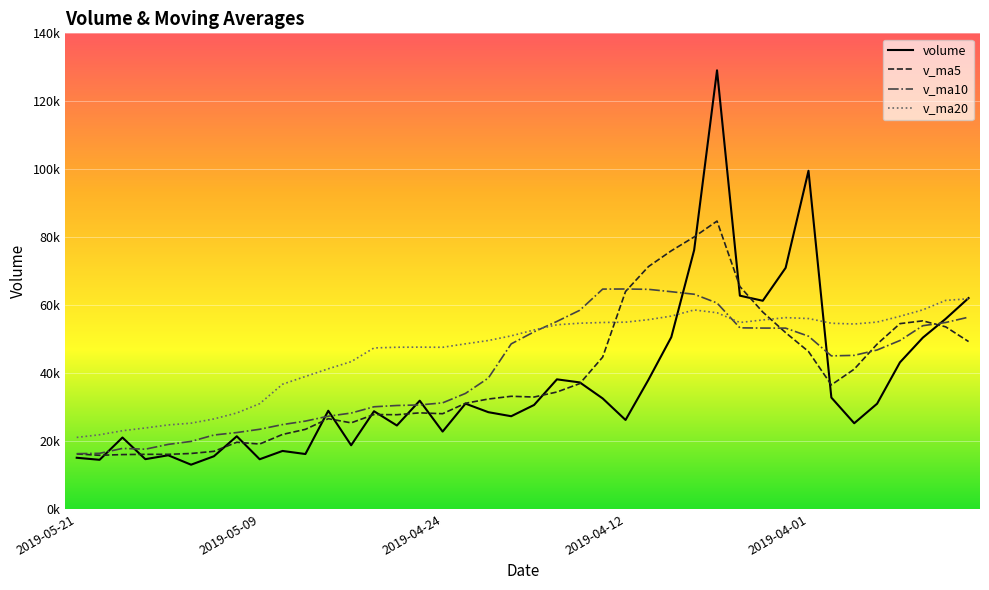

Which series has the widest spread of values?

volume